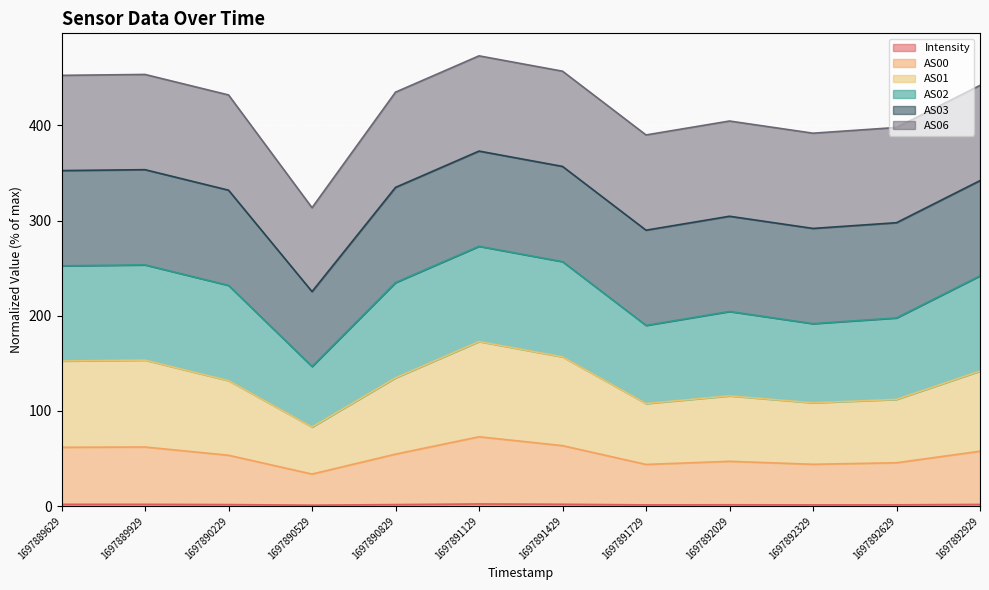

What is the value of the AS00 point at the 5th from the left?

54.7